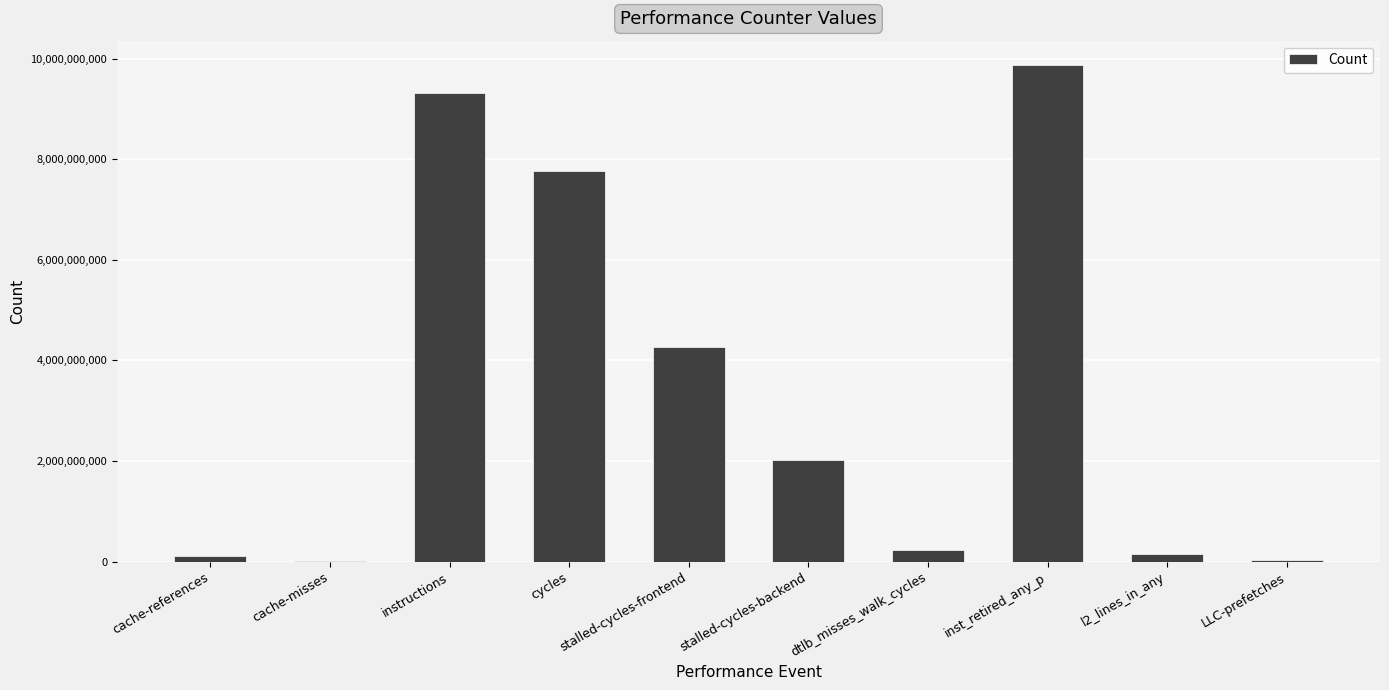

Is it true that the value at instructions is 3497875268?

False